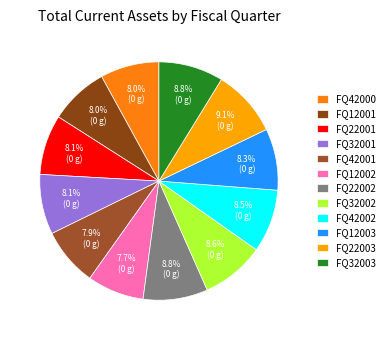

To the nearest percent, what is the combined percentage of FQ32001 and FQ42000?

16%